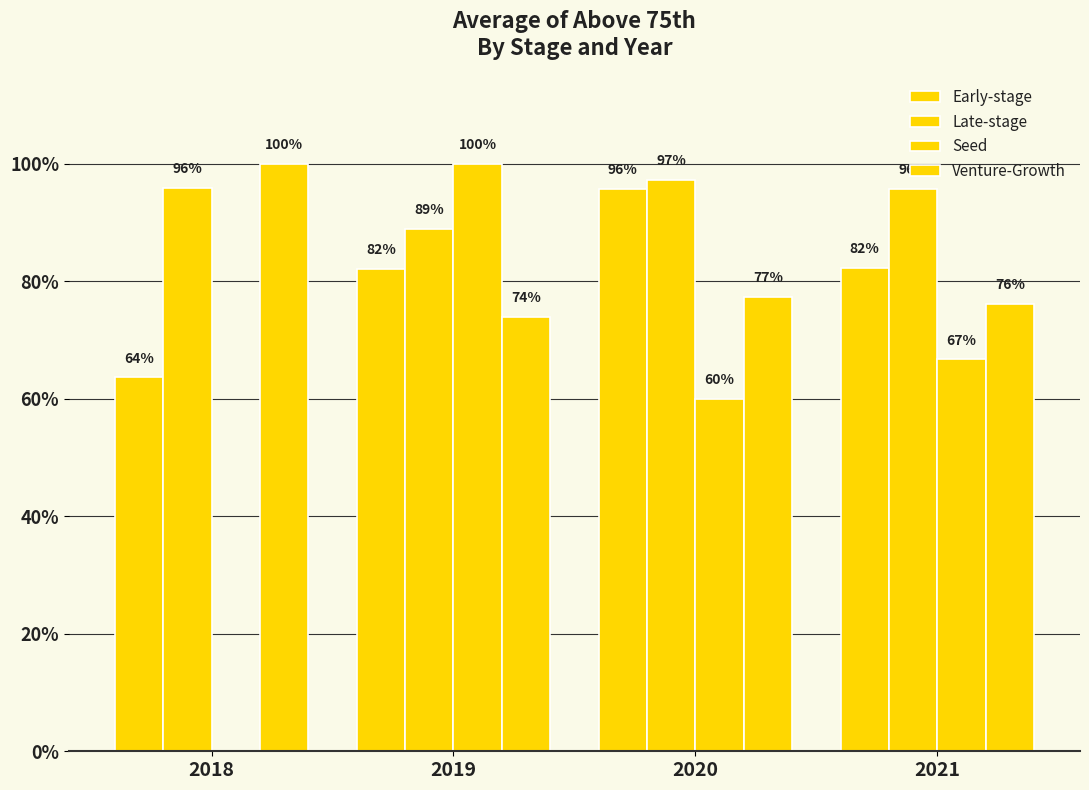

Does the chart contain stacked bars?

No